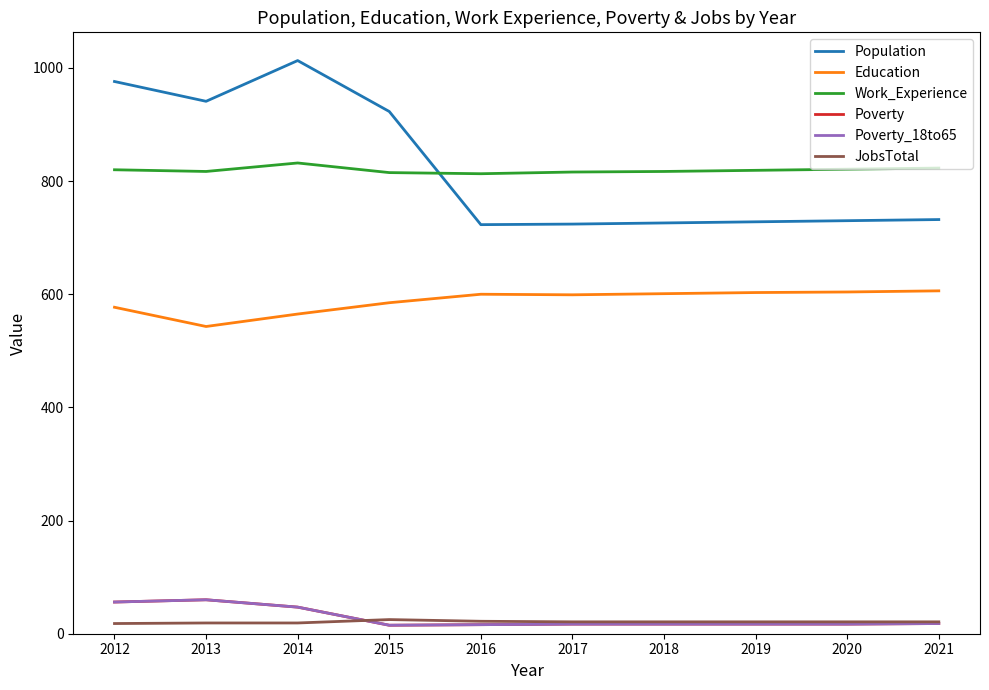

What is the spread (max minus min) of values at 2019?

802